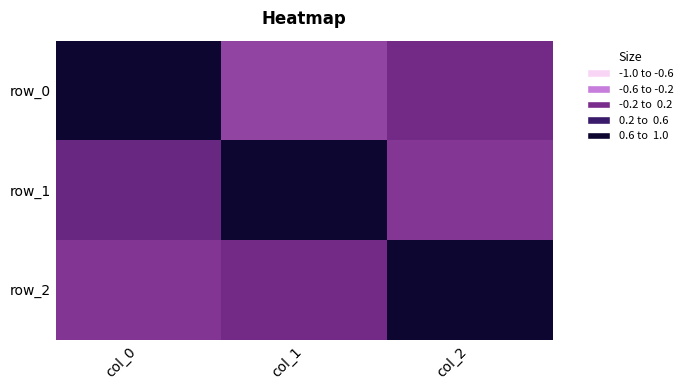

What is the average value of the row_2 series?

0.3